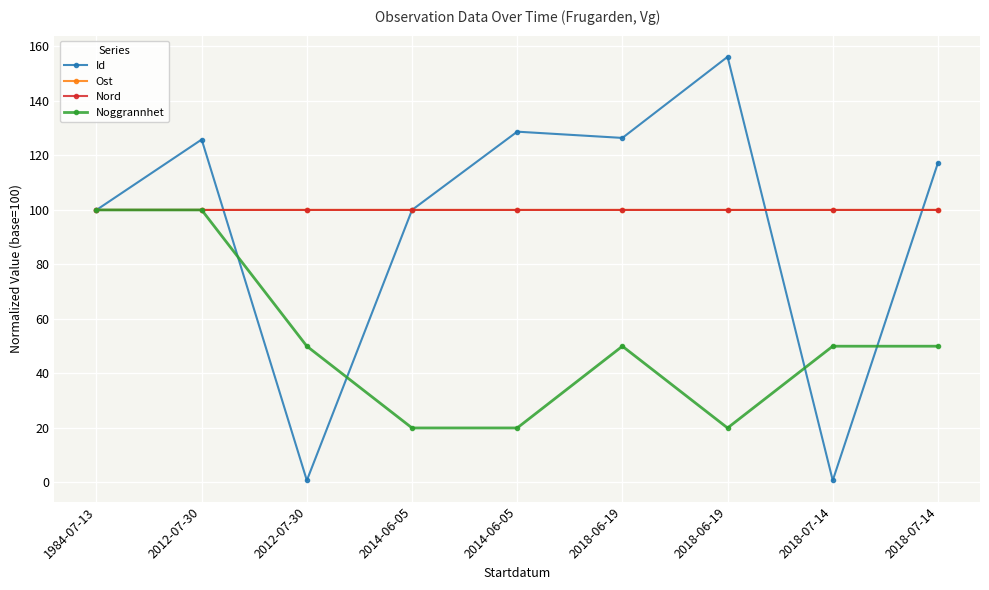

Which series has the largest range (max minus min)?

Id